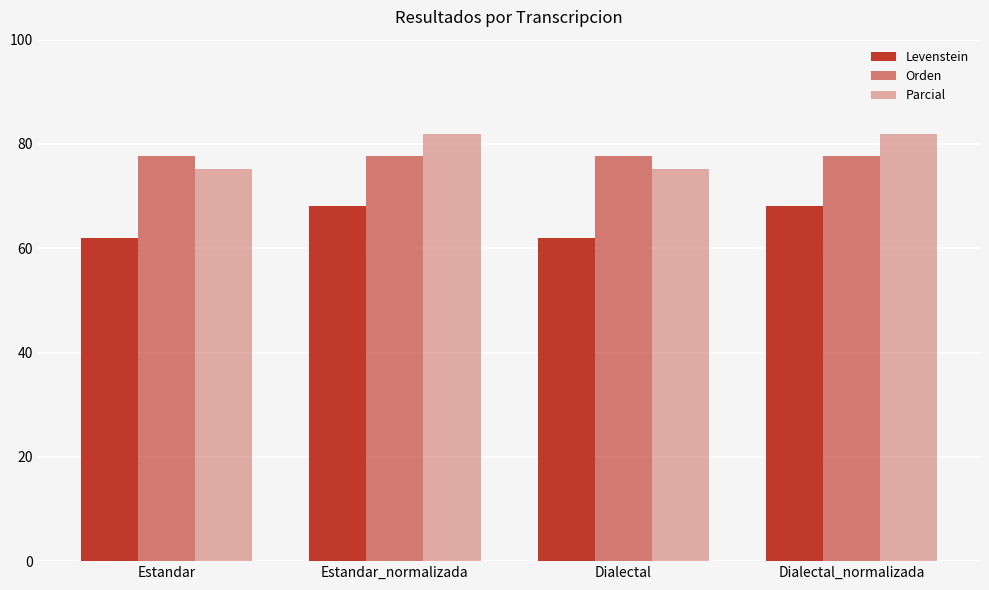

What is the label of the 3rd bar from the left?

Dialectal